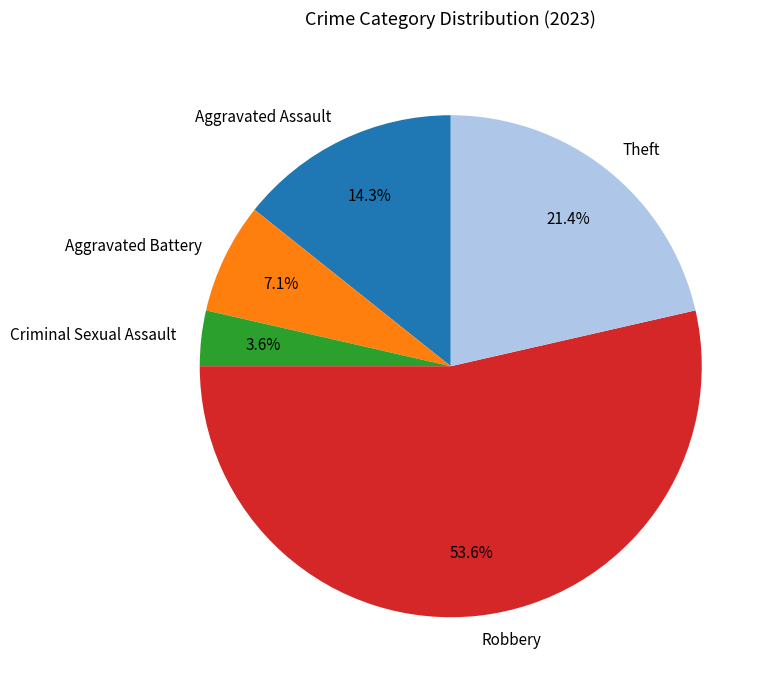

Does Robbery account for over 50% of the chart?

Yes